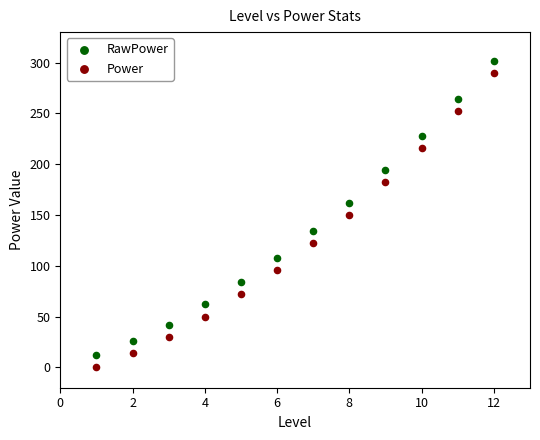

What is the X range (max minus min) for the scatter plot?

11